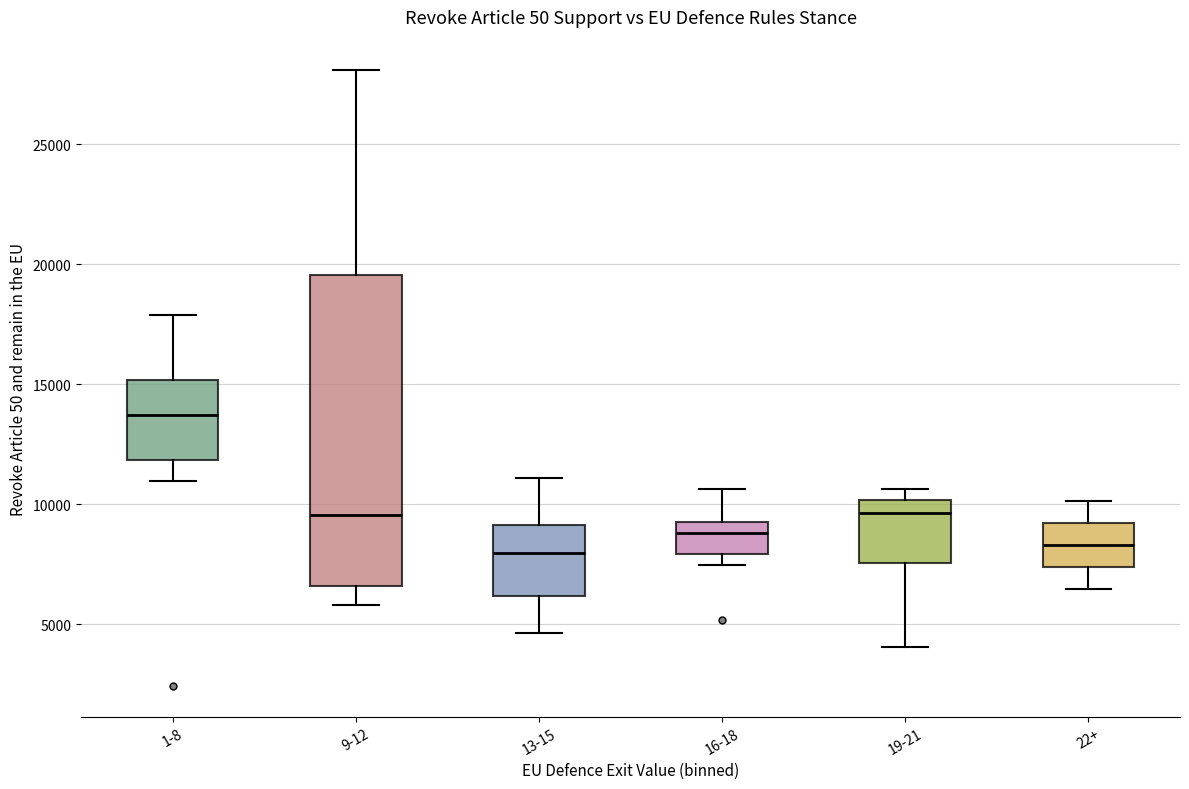

Where does the median line of the box for 16-18 sit on the y-axis? The values are not printed on the chart, so give them approximately, as read against the axis.

9000